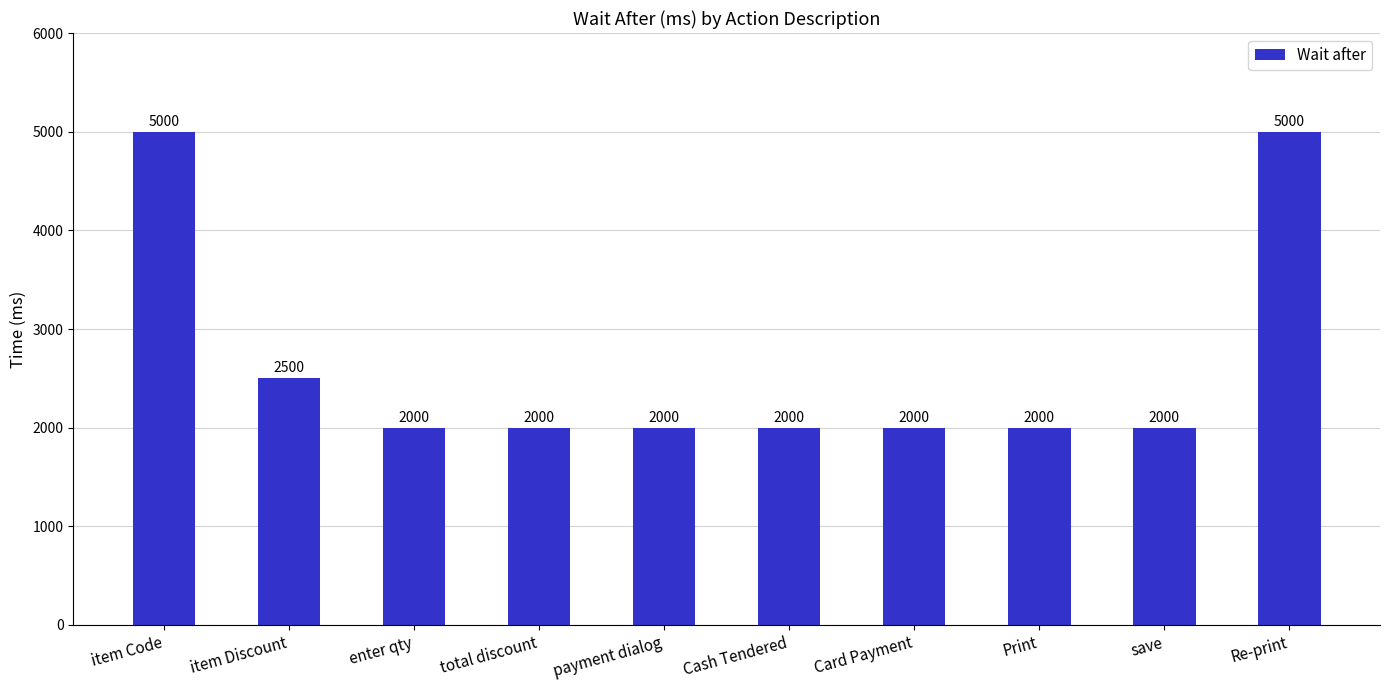

Count the values in the range 2000 to 2500.

8